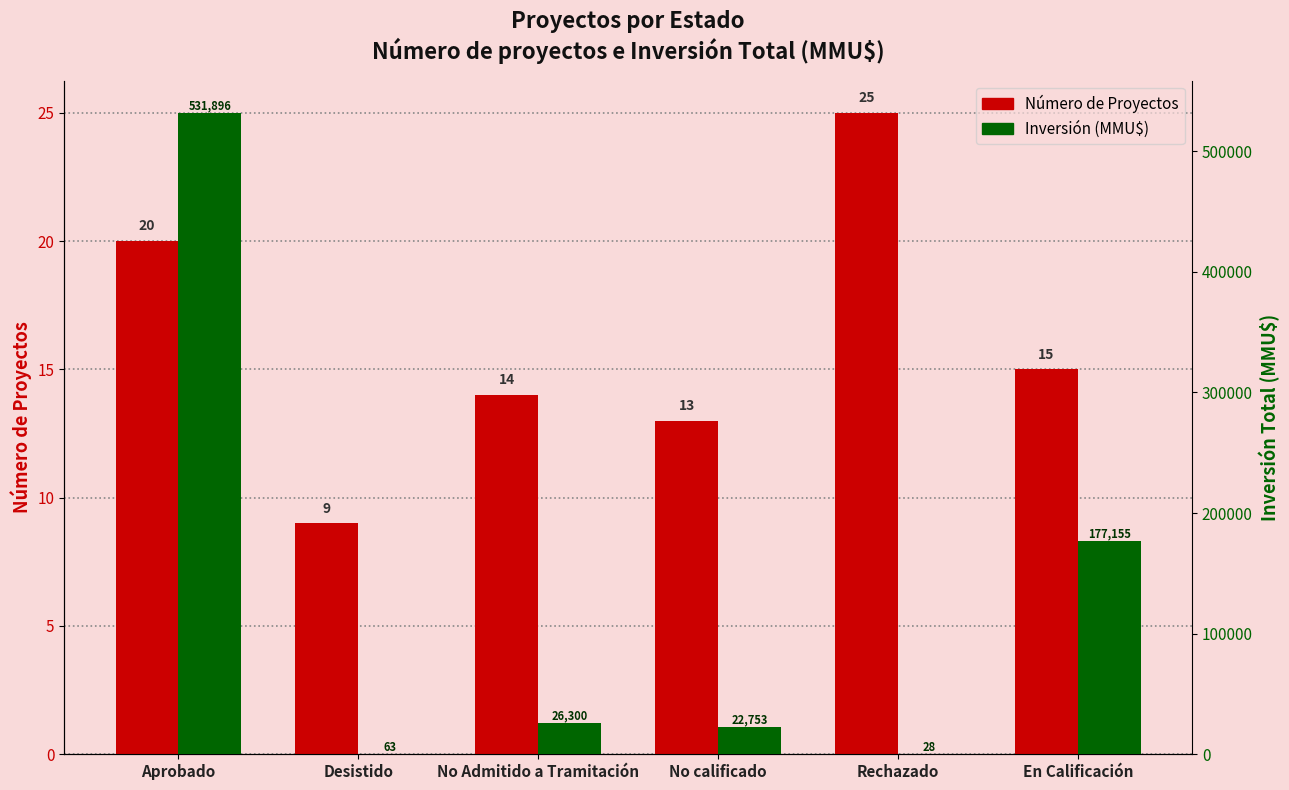

Between Aprobado and No calificado, which series saw the biggest shift?

Inversión (MMU$)